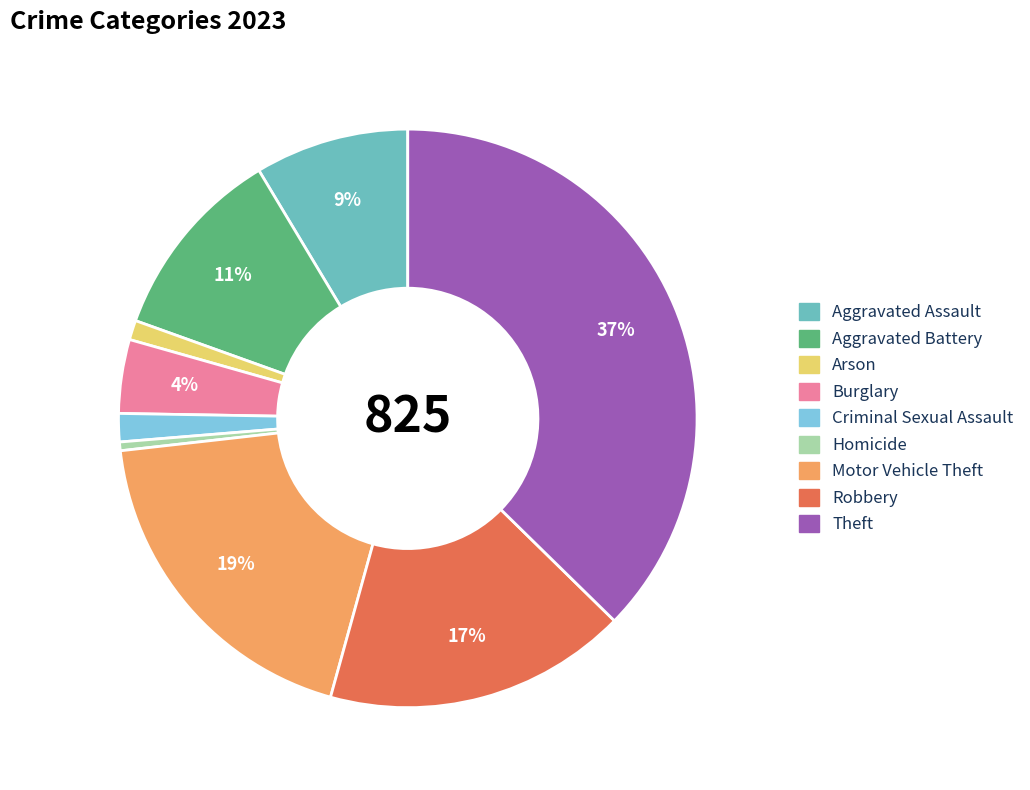

Count the number of slices in the pie.

9